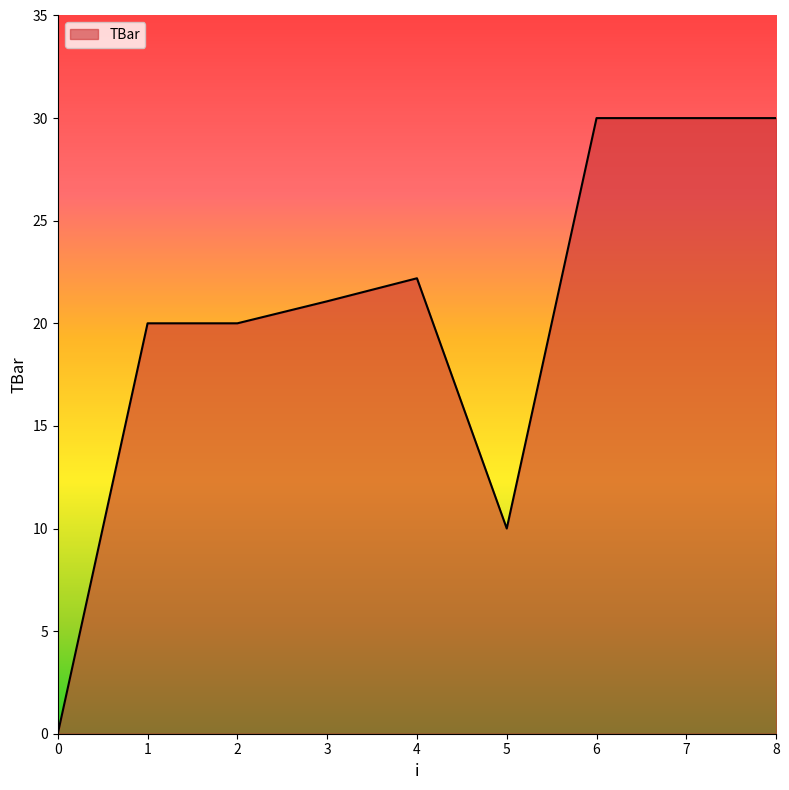

What value does the data have at 4?

22.2